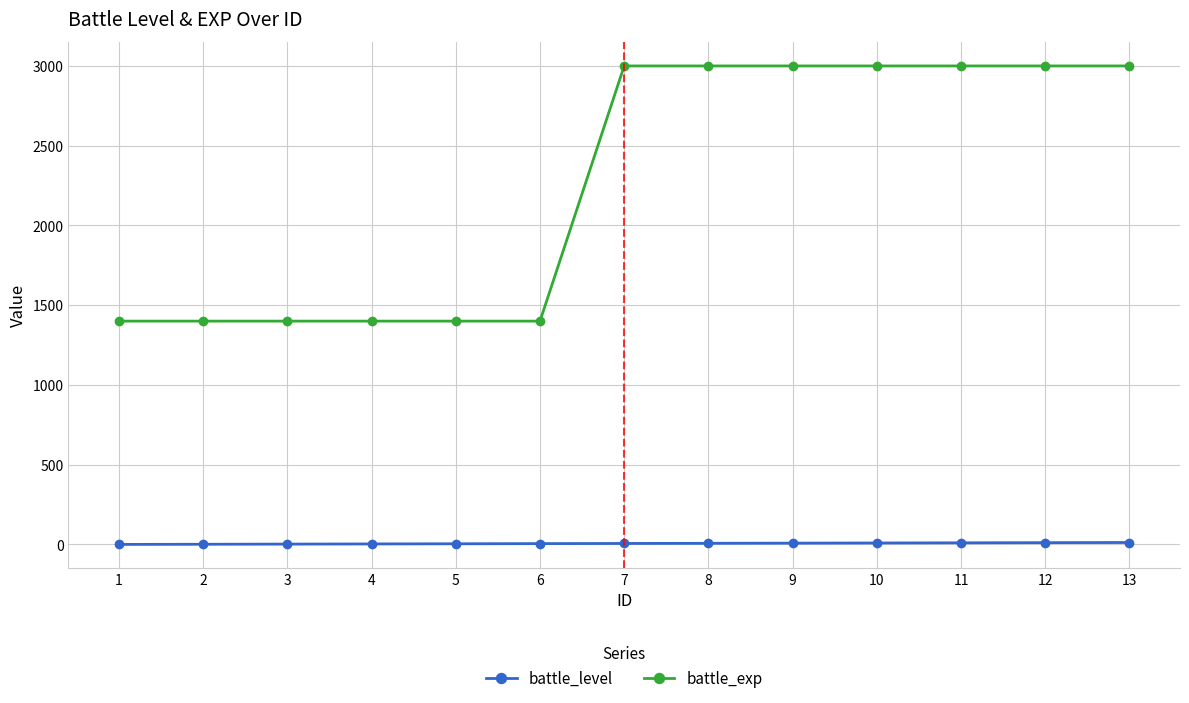

What is the sum of all battle_level values?

78